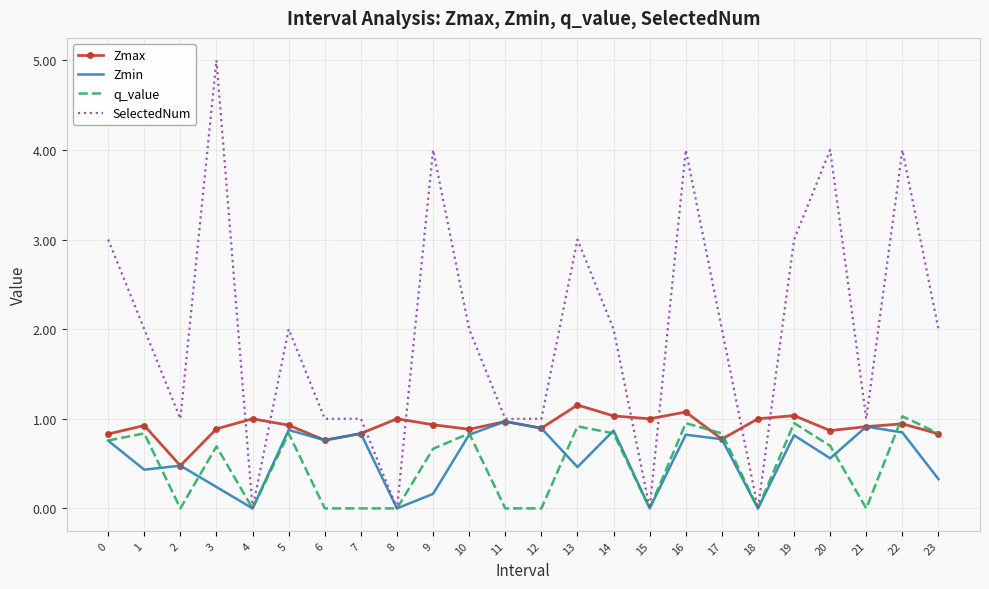

Where is the first local maximum for Zmax?

1